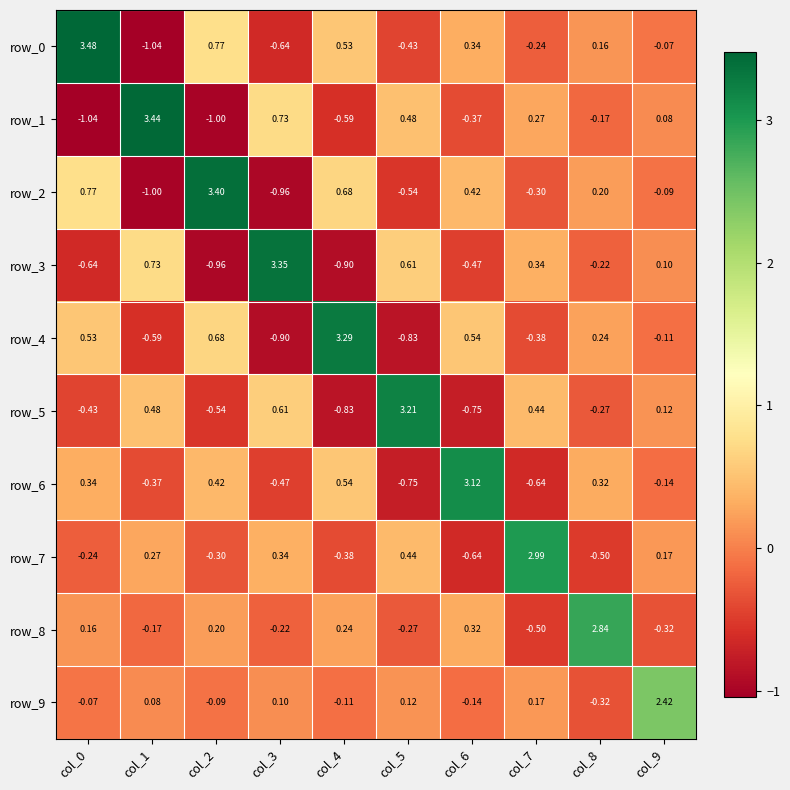

List the labels in order of row_0 value, smallest first.

col_1, col_3, col_5, col_7, col_9, col_8, col_6, col_4, col_2, col_0